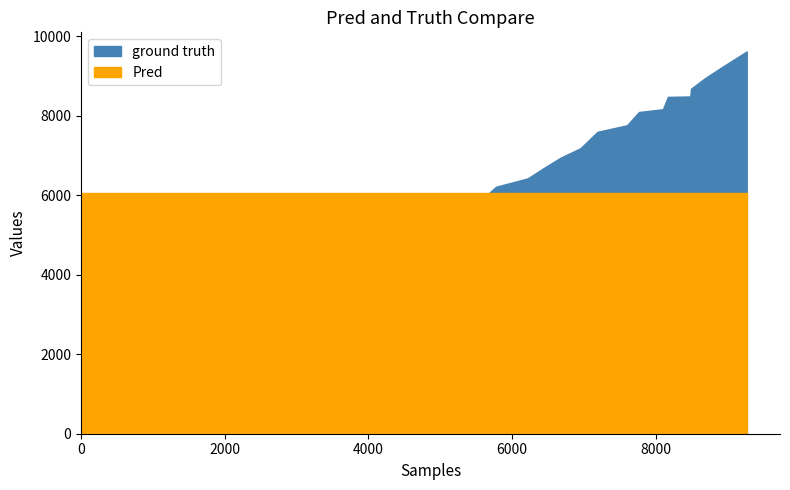

How many data points does each series have?

40